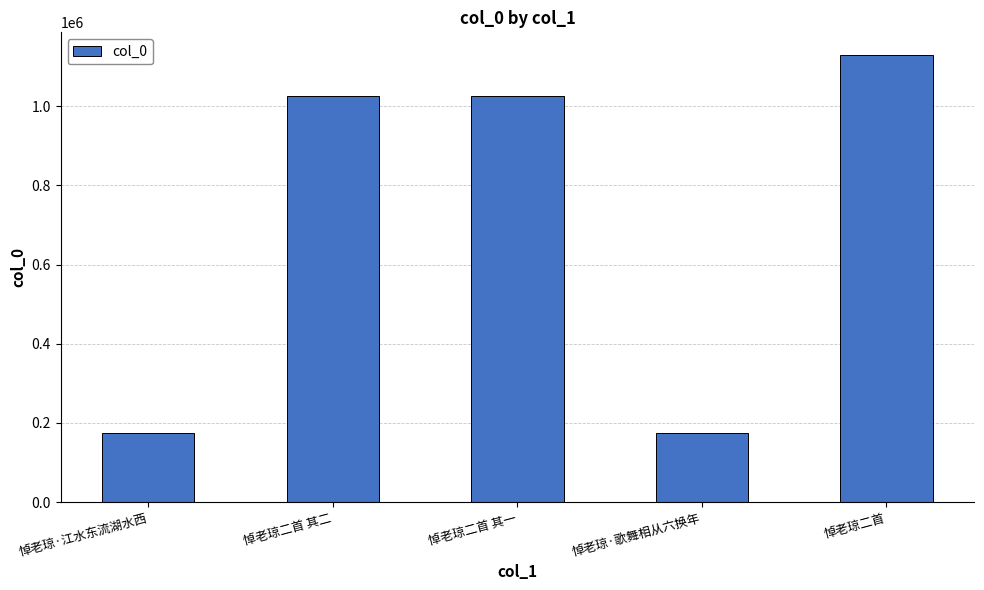

Which label corresponds to the largest value in the chart?

悼老琼二首